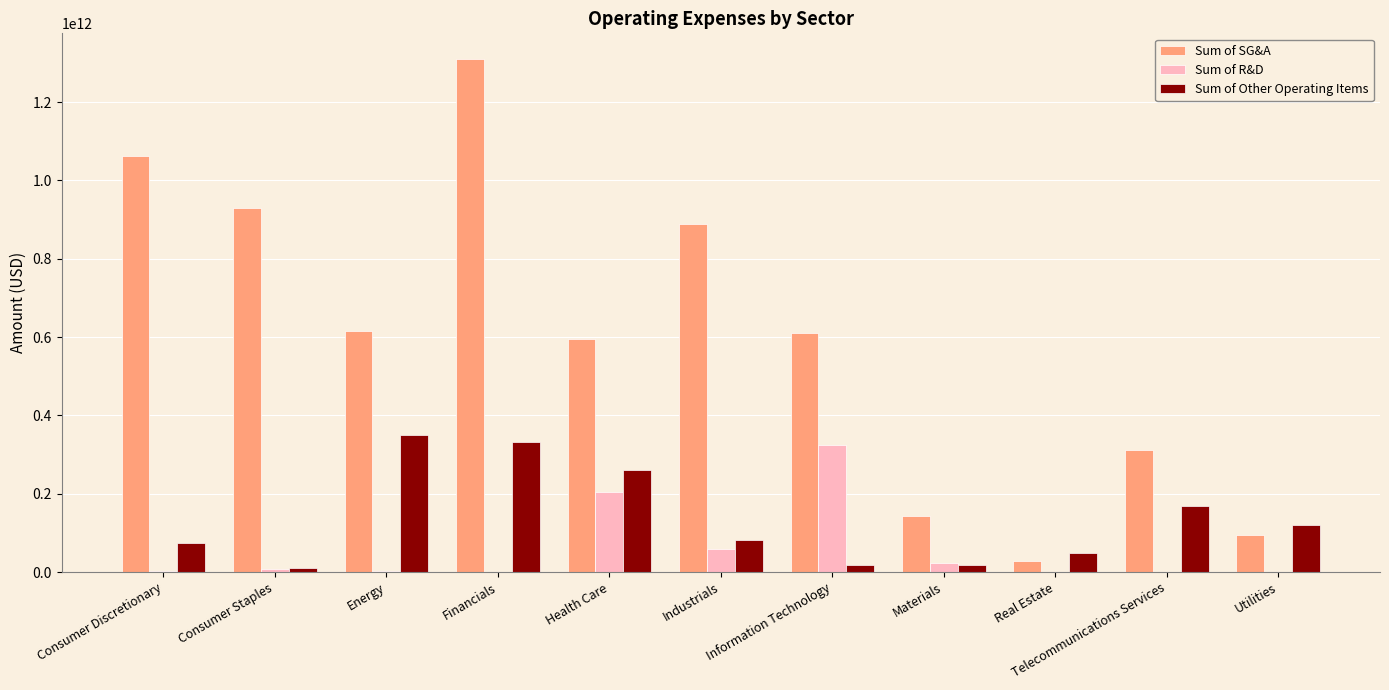

Which series has the largest total across all categories?

Sum of SG&A